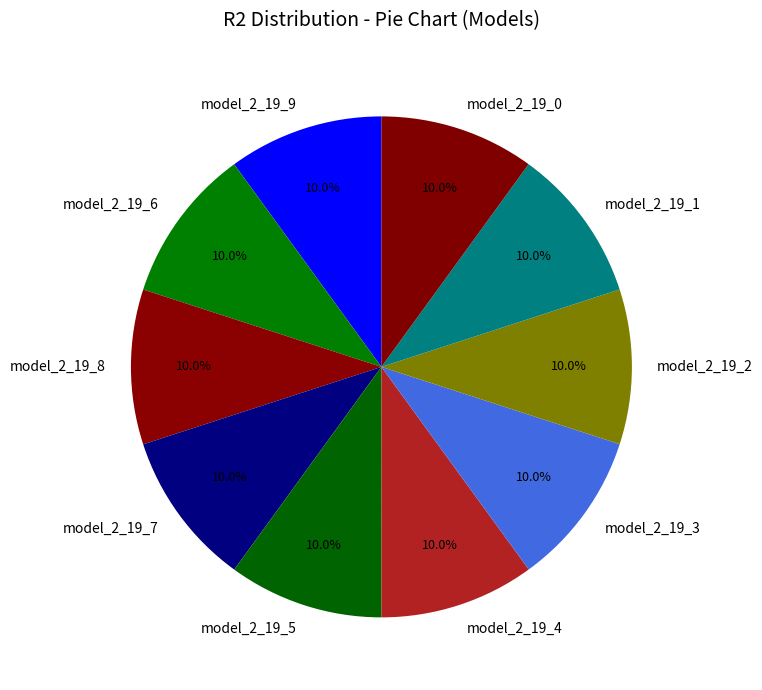

Count the number of slices in the pie.

10